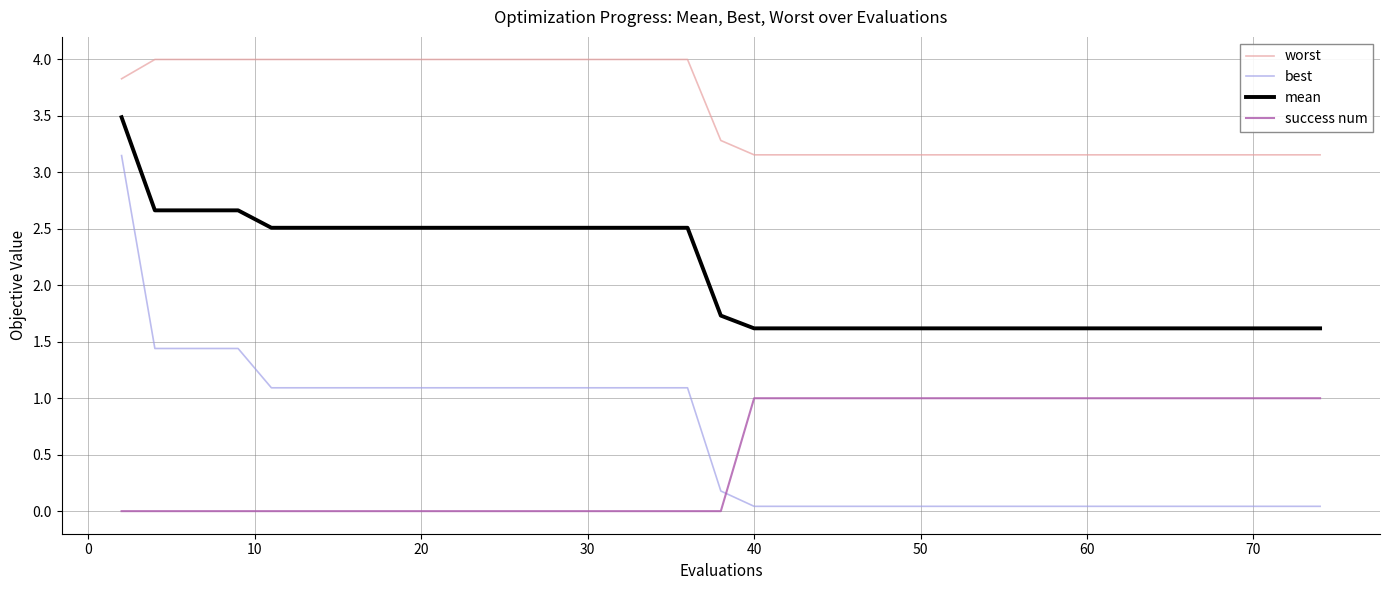

True or false: best and worst intersect in this chart.

False